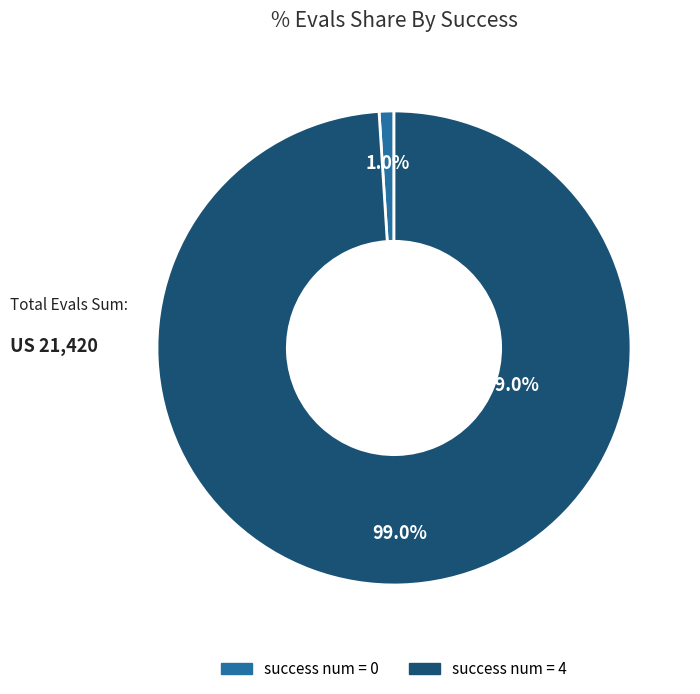

True or false: success_num_4 accounts for 90% of the total.

False